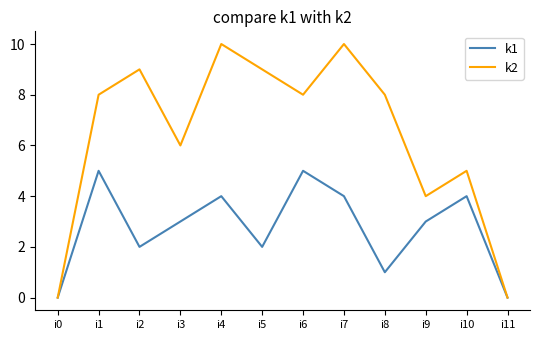

List the series in order of their overall mean, highest first.

k2, k1